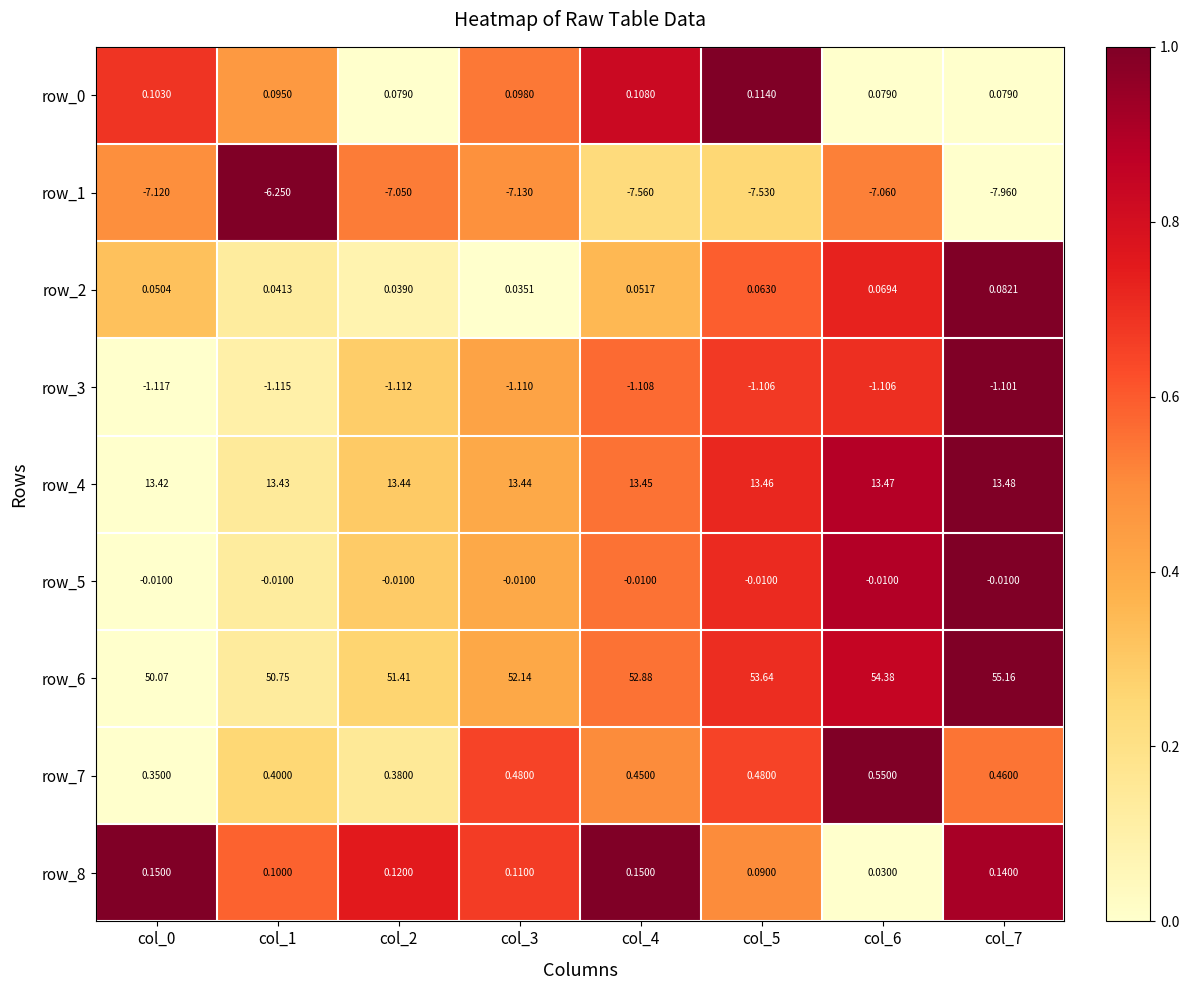

Is the value of row_1 at col_1 greater than the value of row_5 at col_6?

No